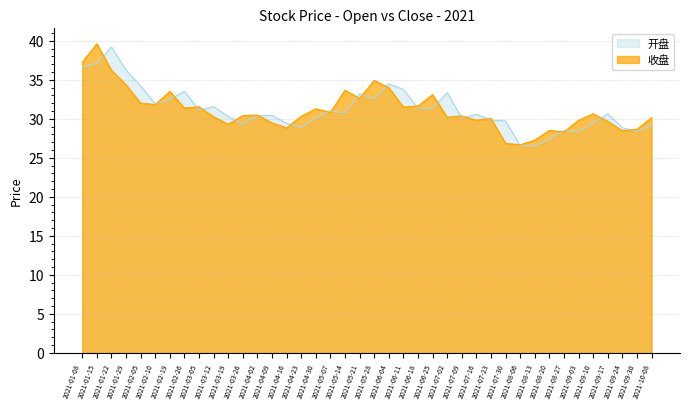

What is the average value of the 收盘 series?

31.2